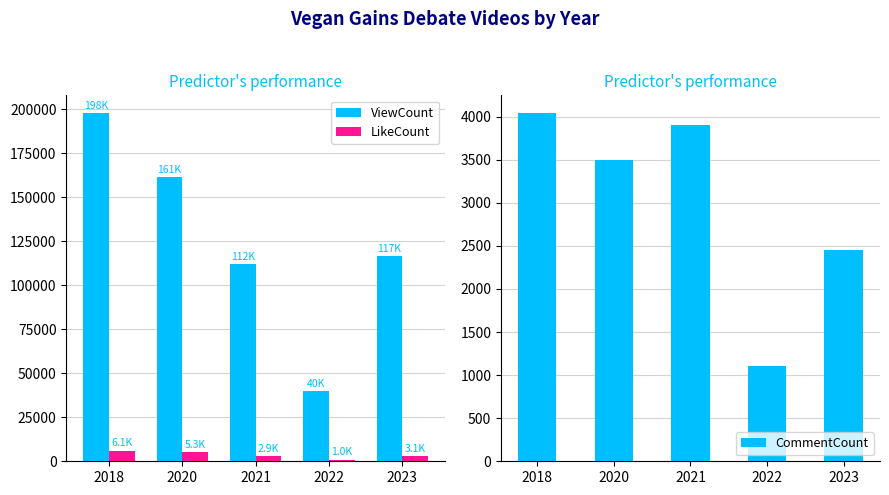

Which series has the largest total across all categories?

ViewCount